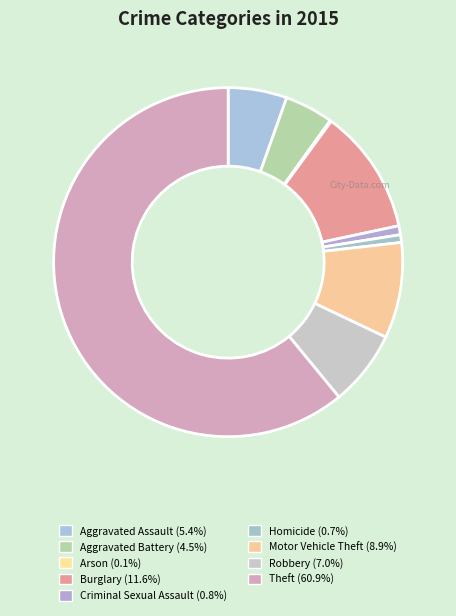

Rank the categories by value from highest to lowest.

Theft, Burglary, Motor Vehicle Theft, Robbery, Aggravated Assault, Aggravated Battery, Criminal Sexual Assault, Homicide, Arson